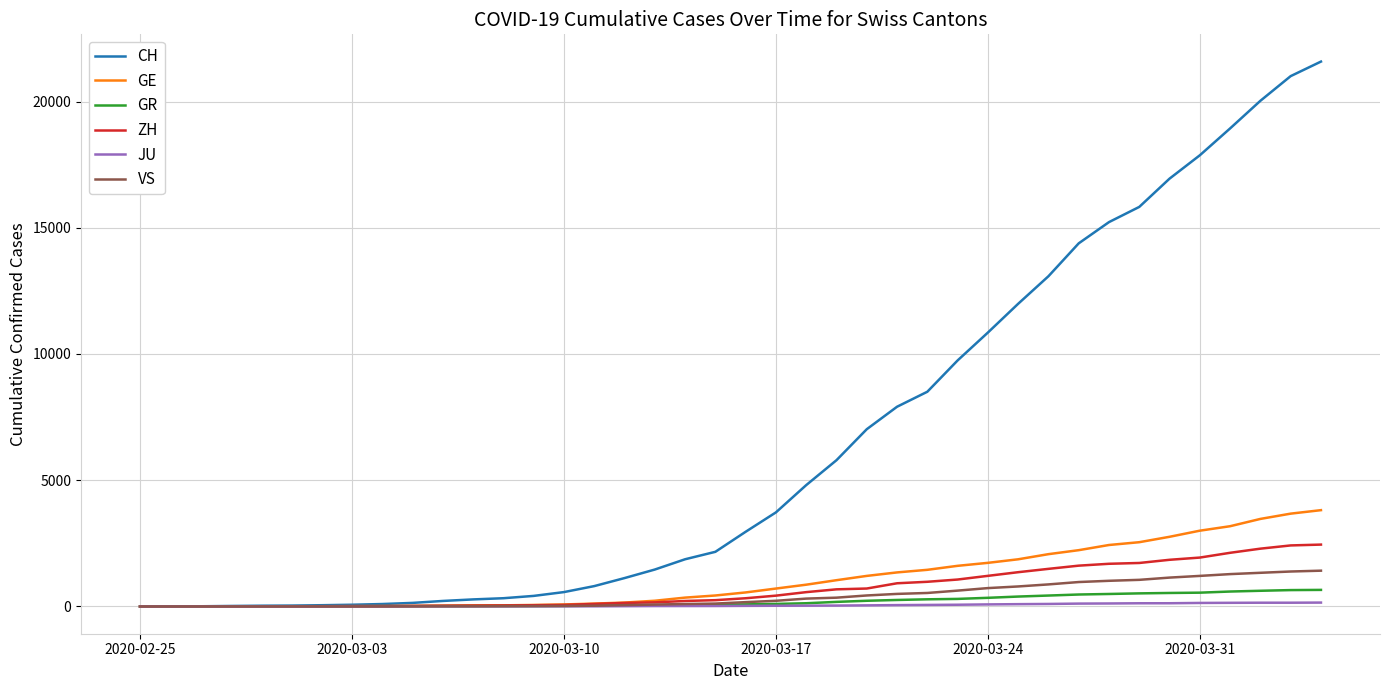

Which series has the largest range (max minus min)?

CH